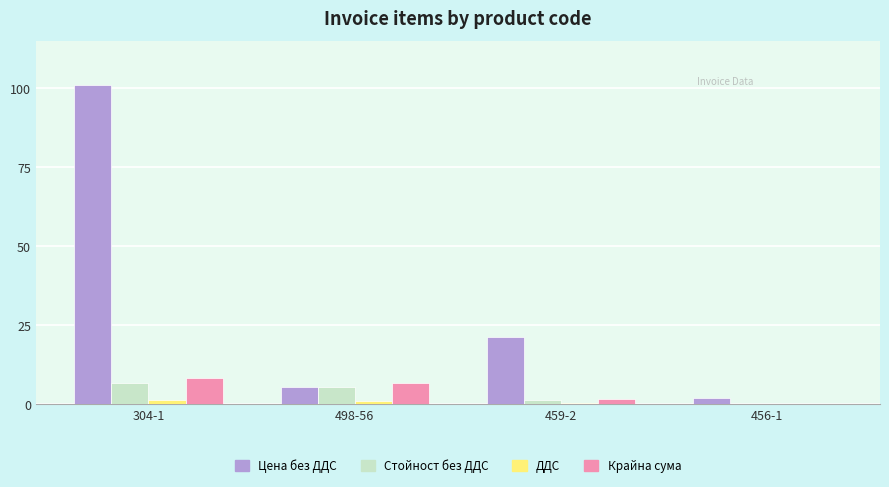

Is the value of Цена без ДДС at 304-1 greater than the value of ДДС at 304-1?

Yes